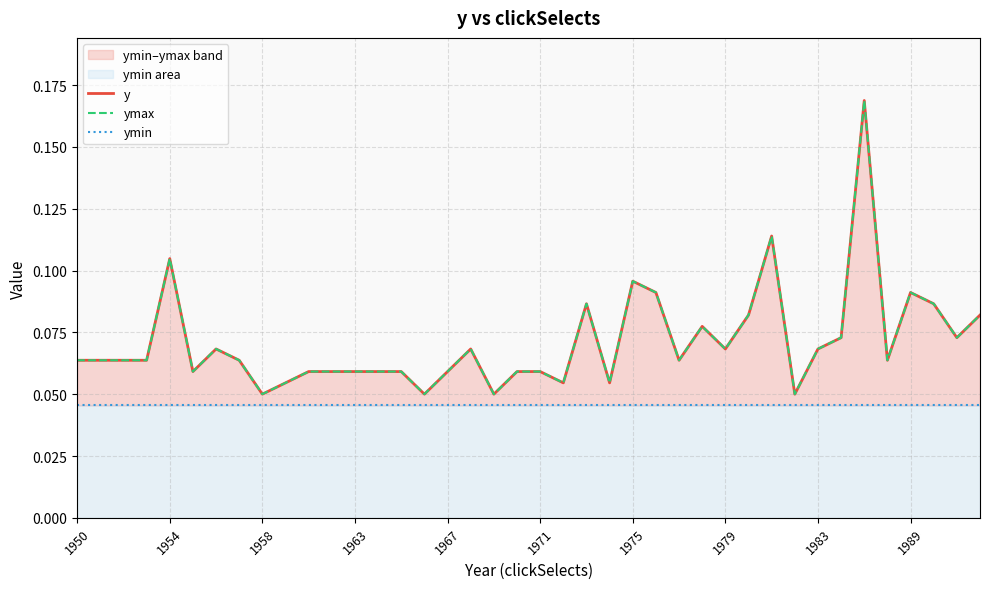

What is the value of the y point at the 28th from the left?

0.1